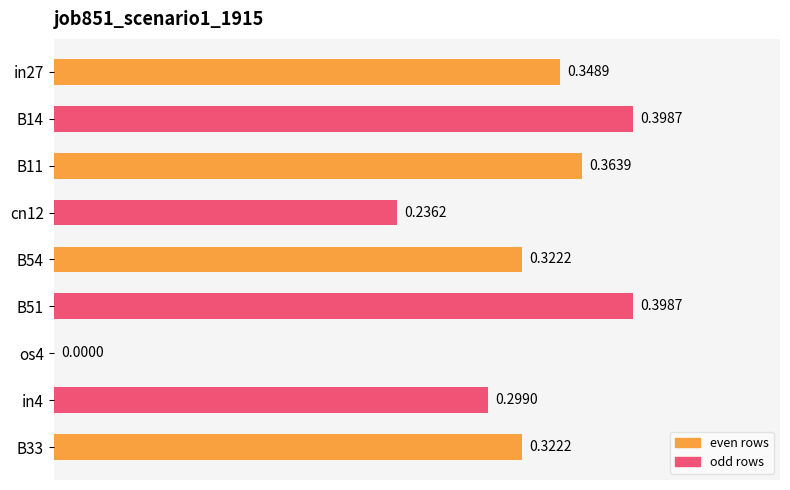

What is the sum of all values?

2.7